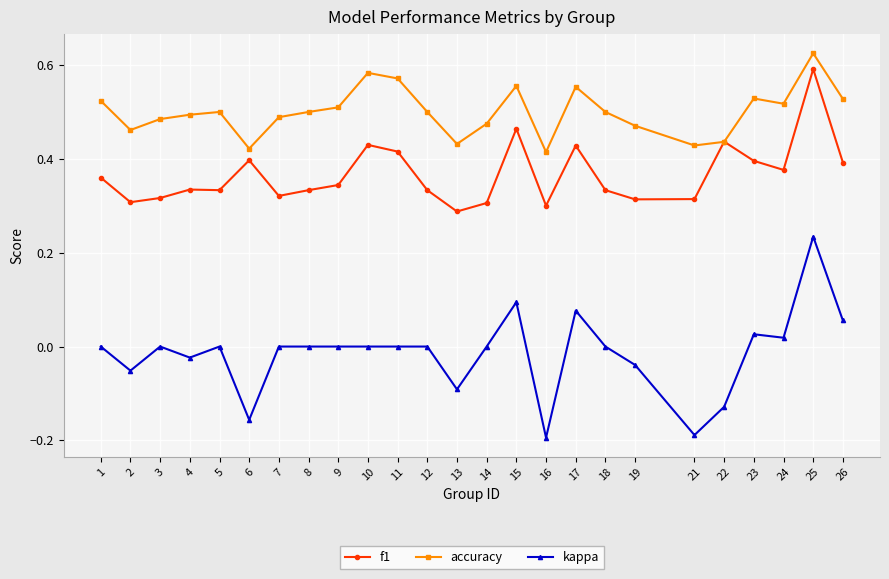

True or false: accuracy has more than 0 points higher than both neighbors.

True